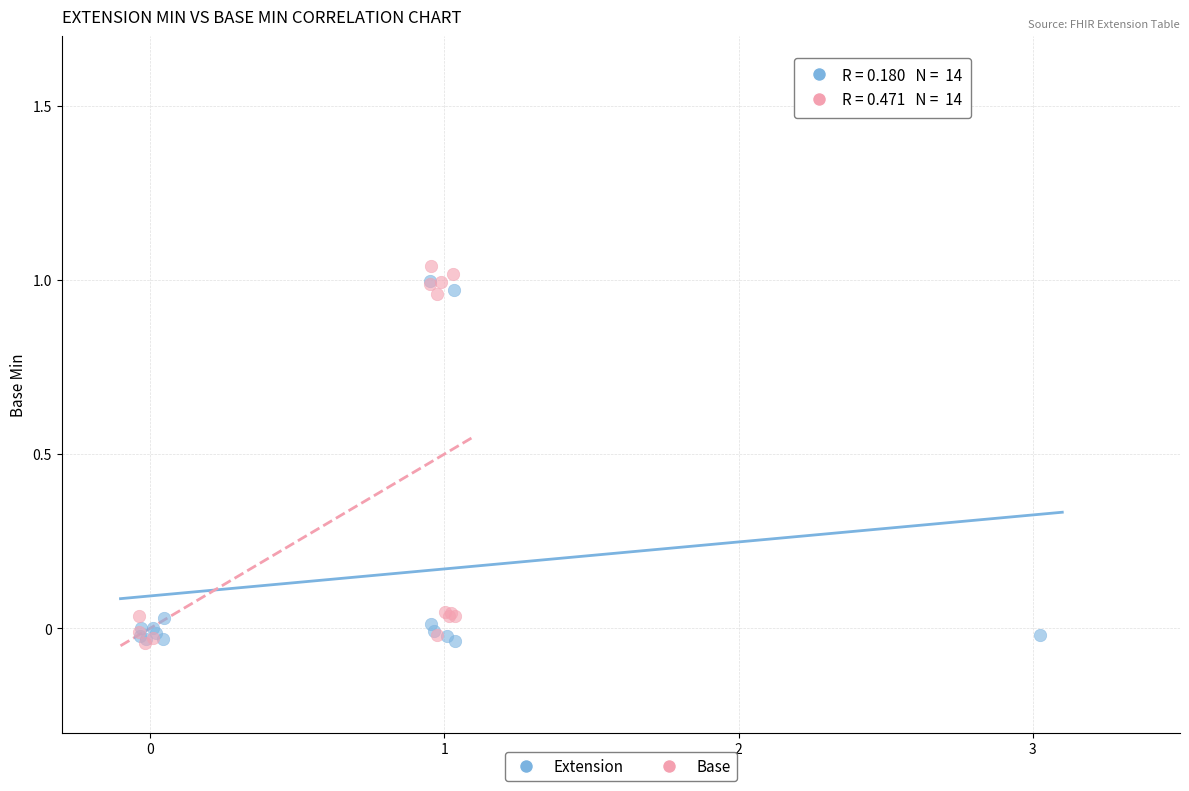

What are all the series names shown in the legend?

Extension, Base